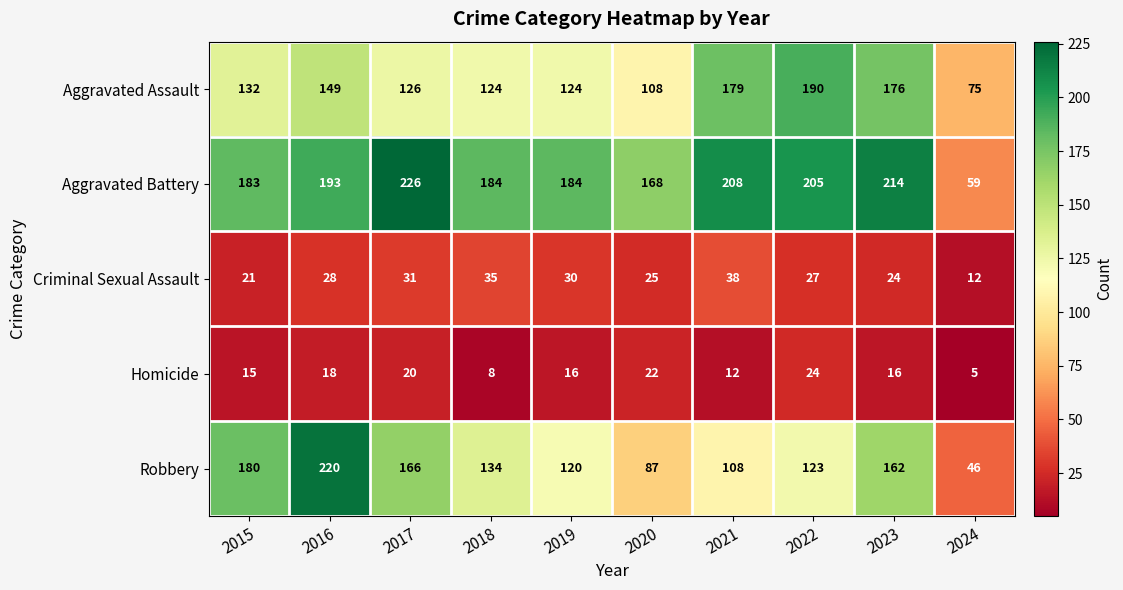

Count the number of data series in this chart.

5